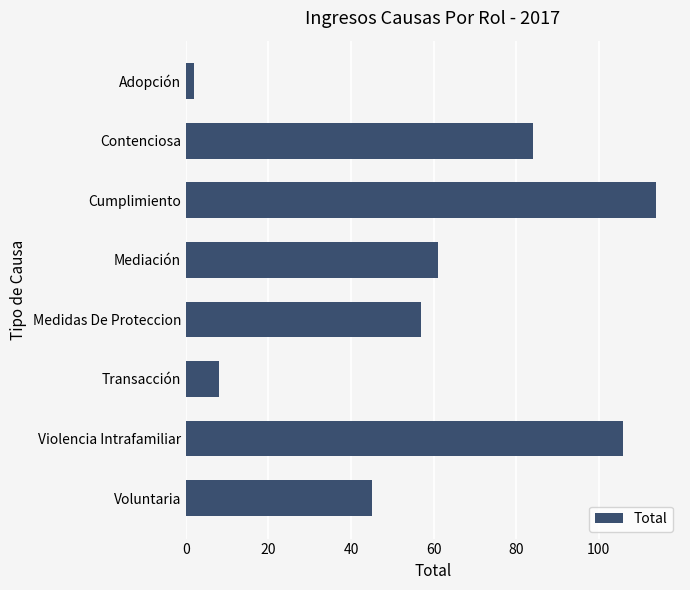

Read the value at Voluntaria, to the nearest 50.

50